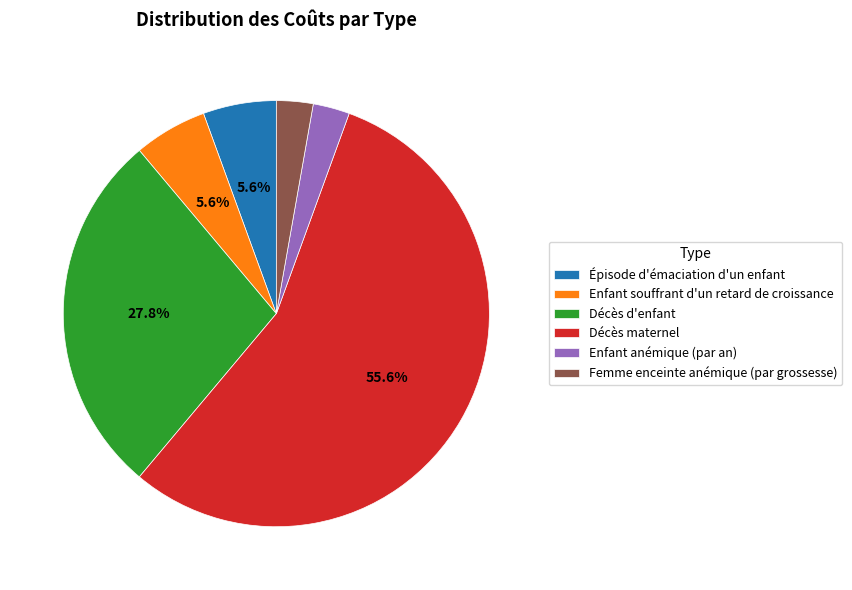

To the nearest percent, what percentage of the pie is Épisode d'émaciation d'un enfant?

6%